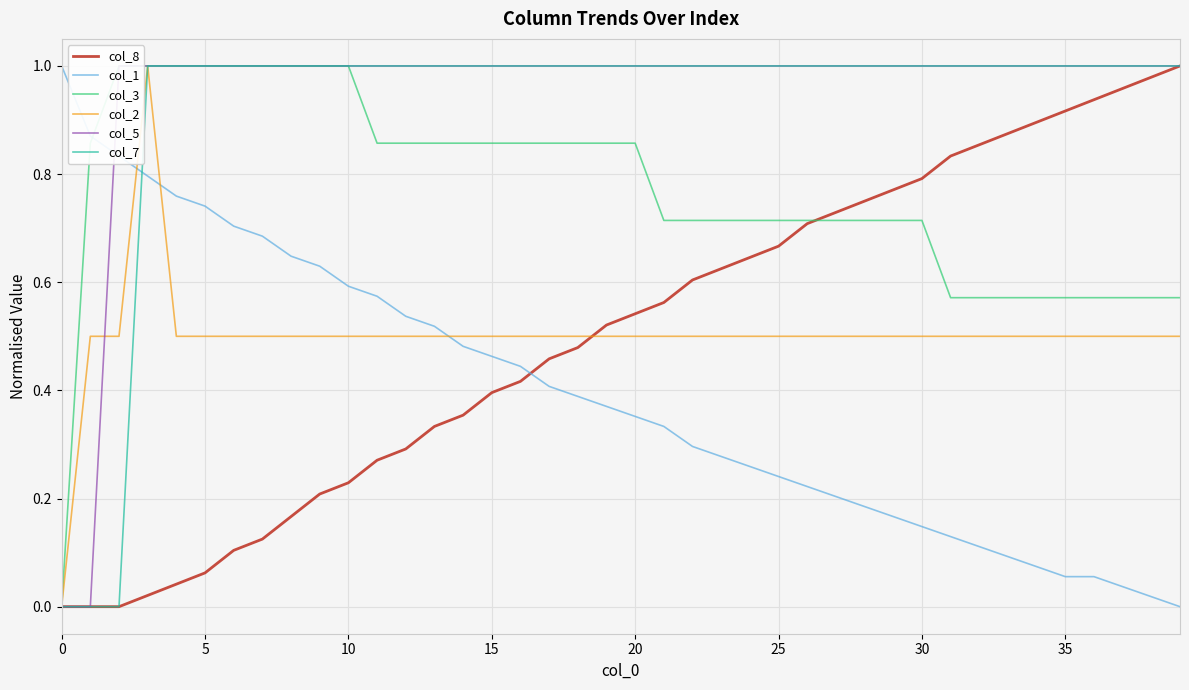

Rank the series at 27 from lowest to highest value.

col_1, col_2, col_3, col_8, col_5, col_7